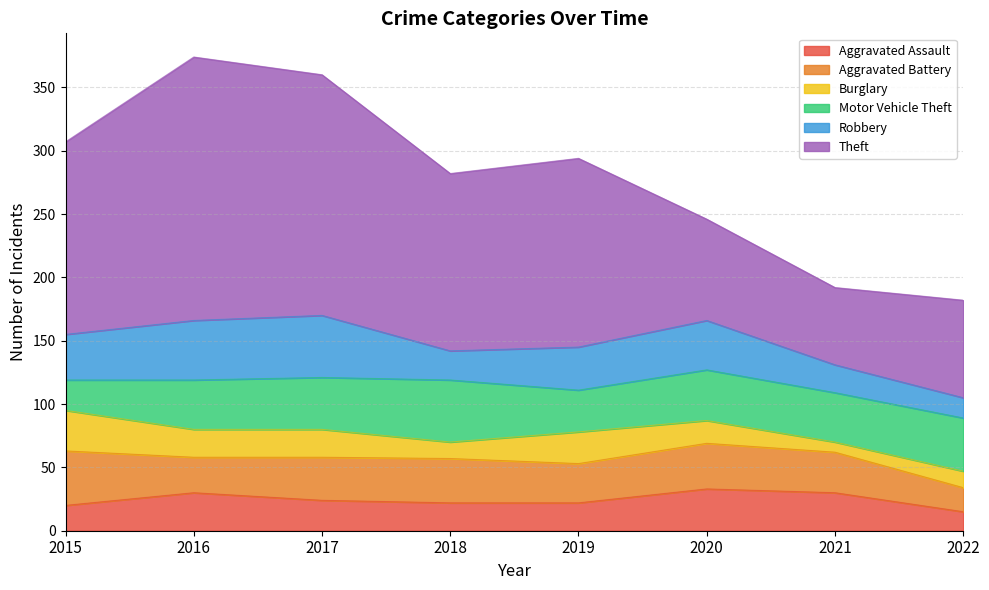

How many times do Aggravated Battery and Motor Vehicle Theft cross each other?

1